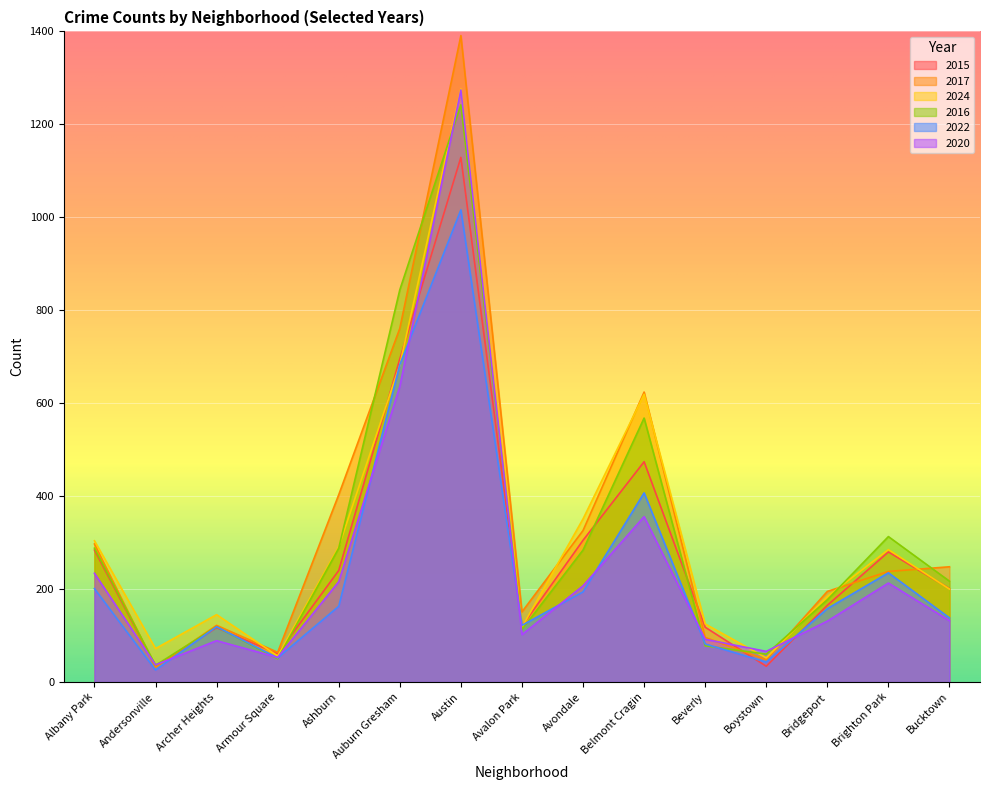

What is the label of the 13th point from the right?

Archer Heights